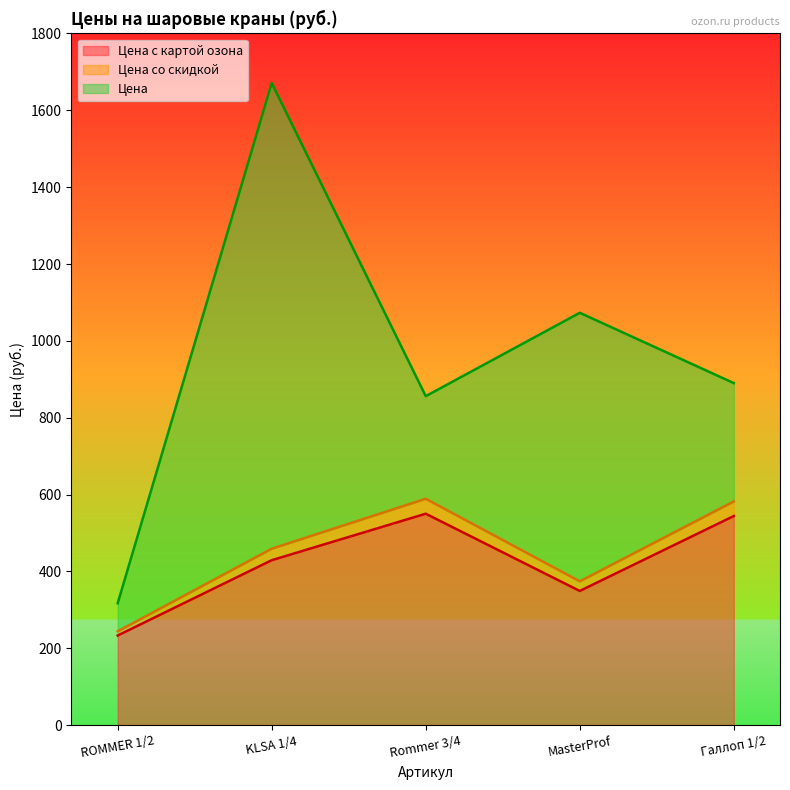

At which category is the sum across all series the highest?

KLSA 1/4